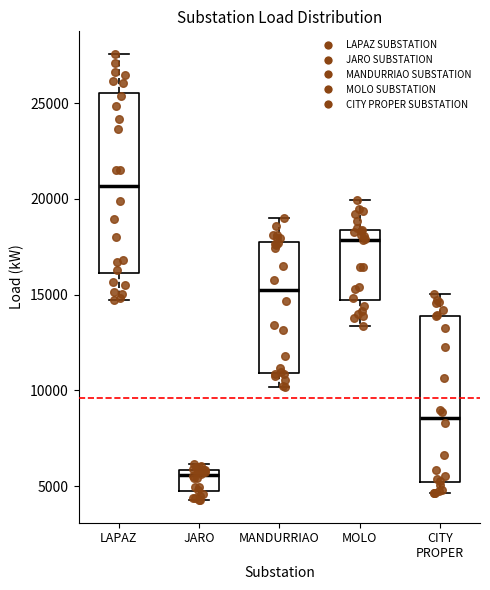

Reading left to right, read every box against the y-axis: the position of its median line, the range the box covers, and the ends of its whiskers. The values are not printed on the chart, so give them approximately, as read against the axis.

LAPAZ: median 20500, box 16000 to 25500, whiskers 14500 to 27500
JARO: median 5500, box 4500 to 6000, whiskers 4500 (just below the box's lower edge) to 6000 (just above the box's upper edge)
MANDURRIAO: median 15000, box 11000 to 18000, whiskers 10000 to 19000
MOLO: median 18000, box 14500 to 18500, whiskers 13500 to 20000
CITY PROPER: median 8500, box 5000 to 14000, whiskers 4500 to 15000